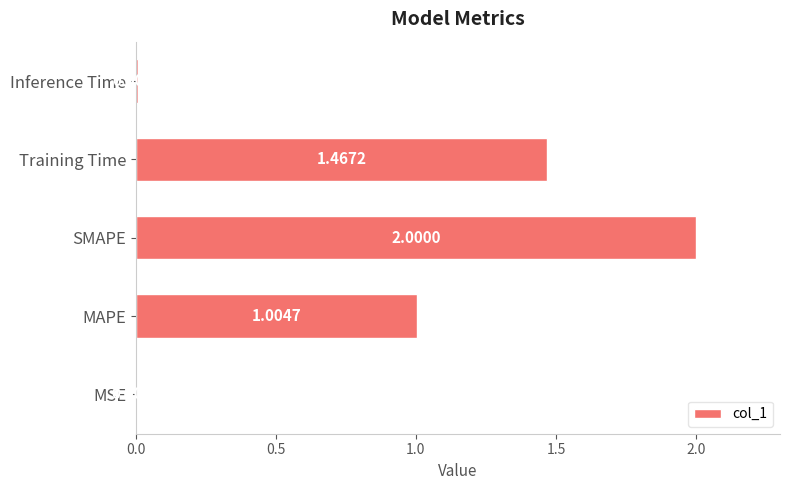

Between MSE and SMAPE, which is larger?

SMAPE